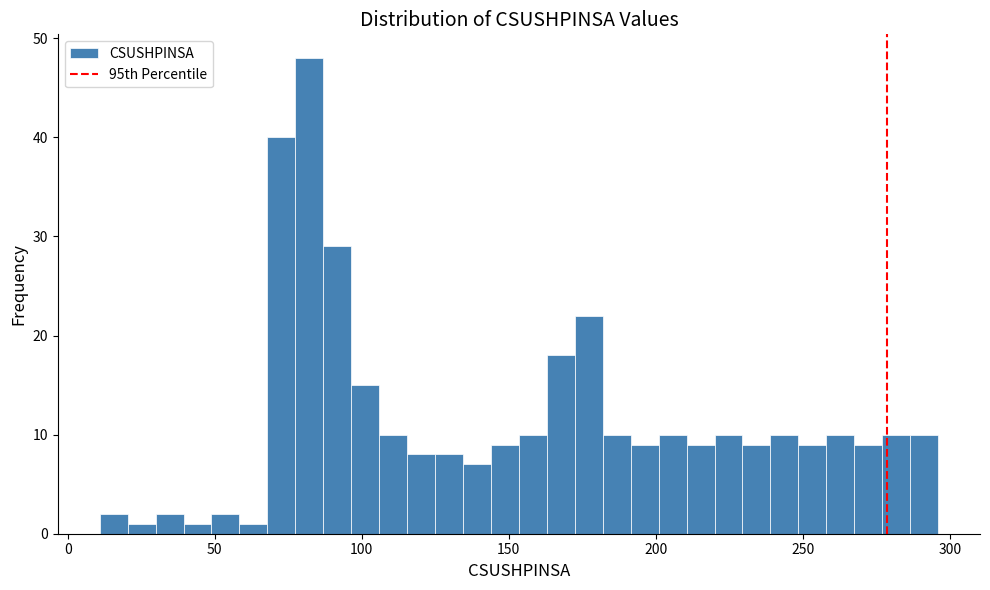

Around what value on the x-axis is the tallest bar? Give the approximate position of its centre, as read against the axis.

80